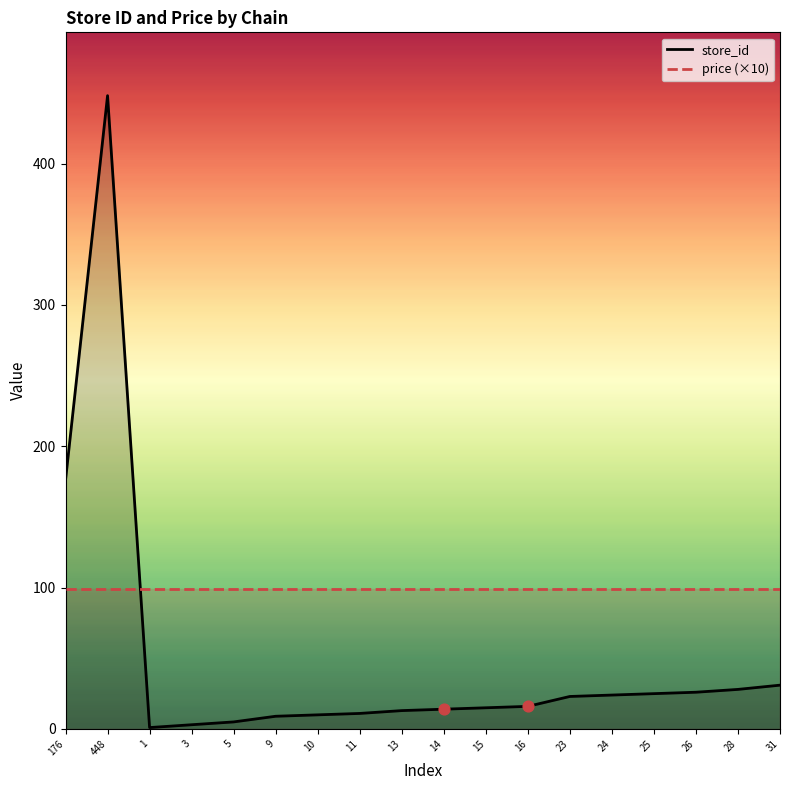

Which series has the widest spread of Y values?

store_id